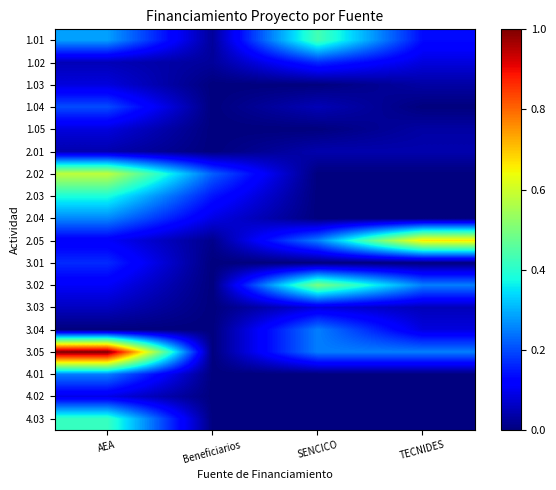

List the series in order of their peak value, highest first.

3.05, 2.05, 2.02, 3.02, 1.01, 4.03, 2.03, 2.04, 3.04, 4.01, 1.04, 1.02, 3.01, 4.02, 1.03, 1.05, 3.03, 2.01